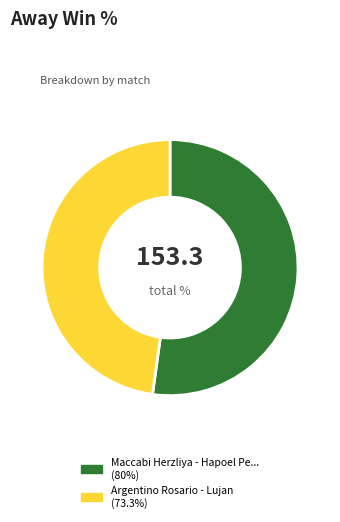

Is there any slice that represents more than half of the pie?

Yes